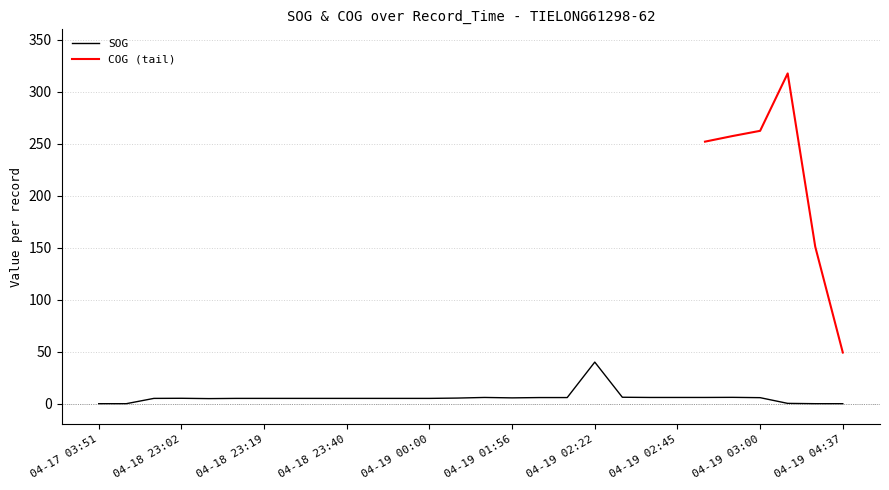

How many interior local valleys (lower than both neighbors) does the data have?

2